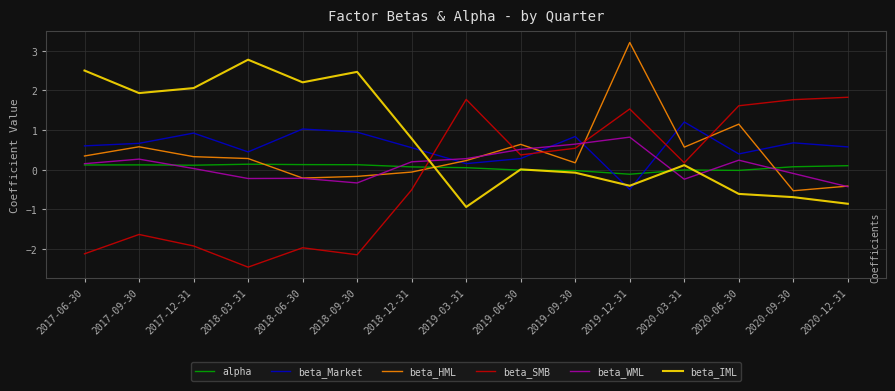

List the series in order of their peak value, lowest first.

alpha, beta_WML, beta_Market, beta_SMB, beta_IML, beta_HML